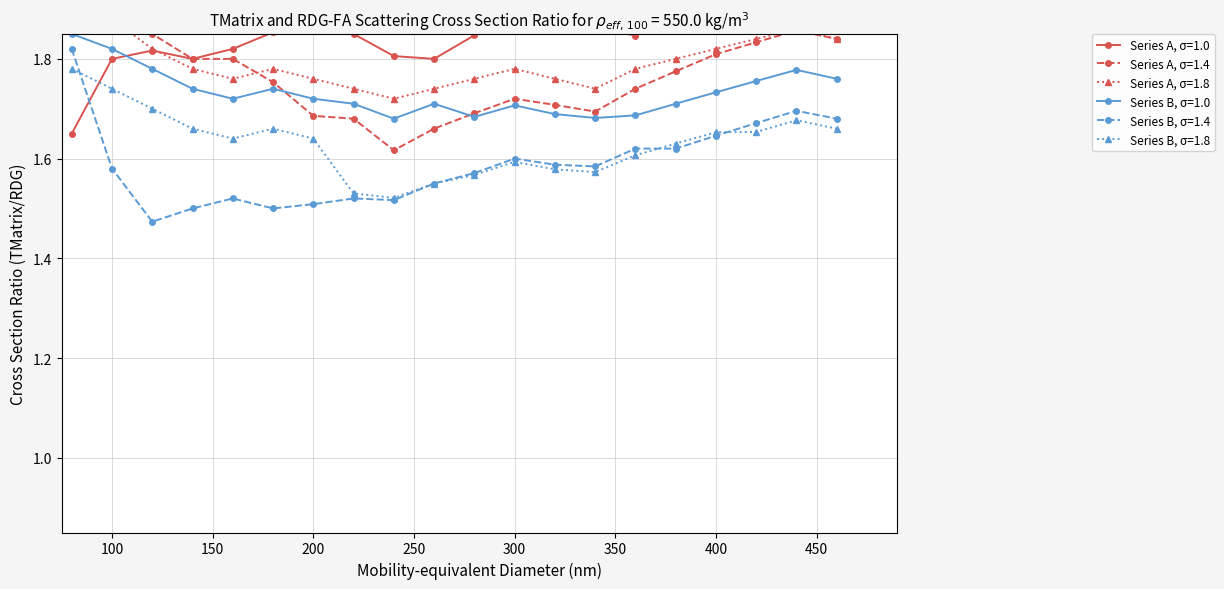

At how many categories does at least one series exceed 0?

20